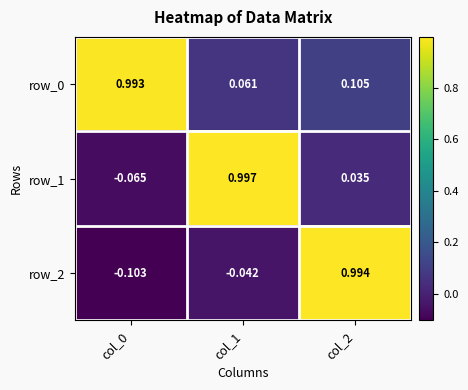

At which category is the sum across all series the highest?

col_2